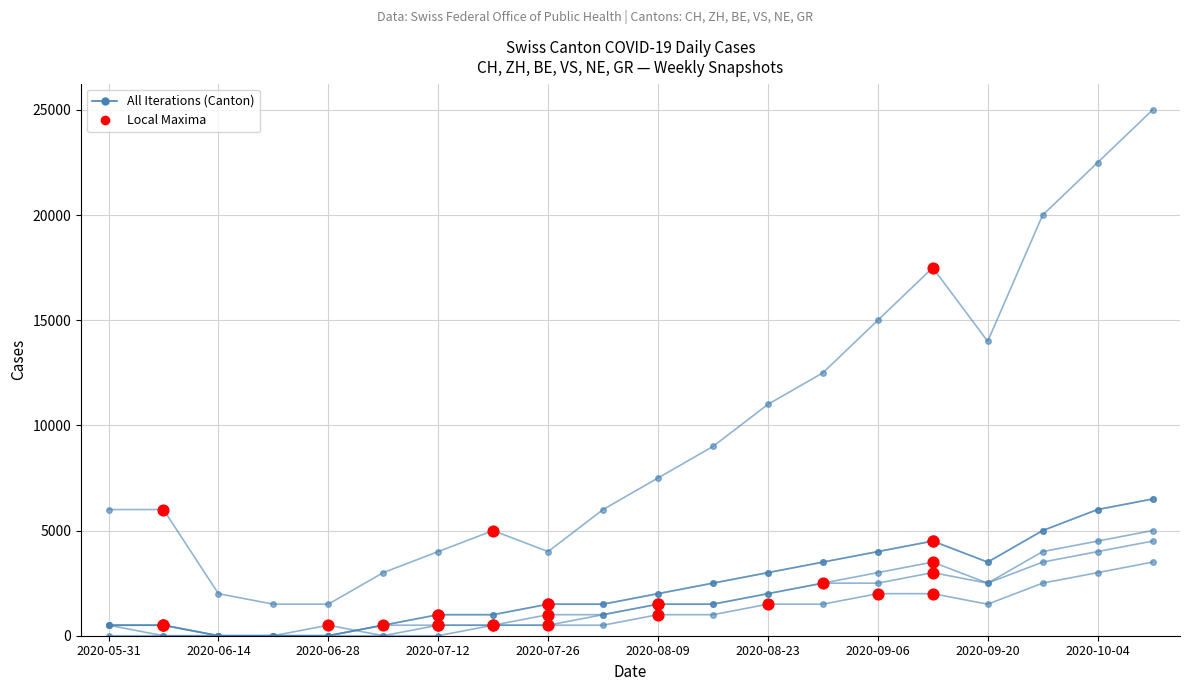

At which category is the sum across all series the highest?

19